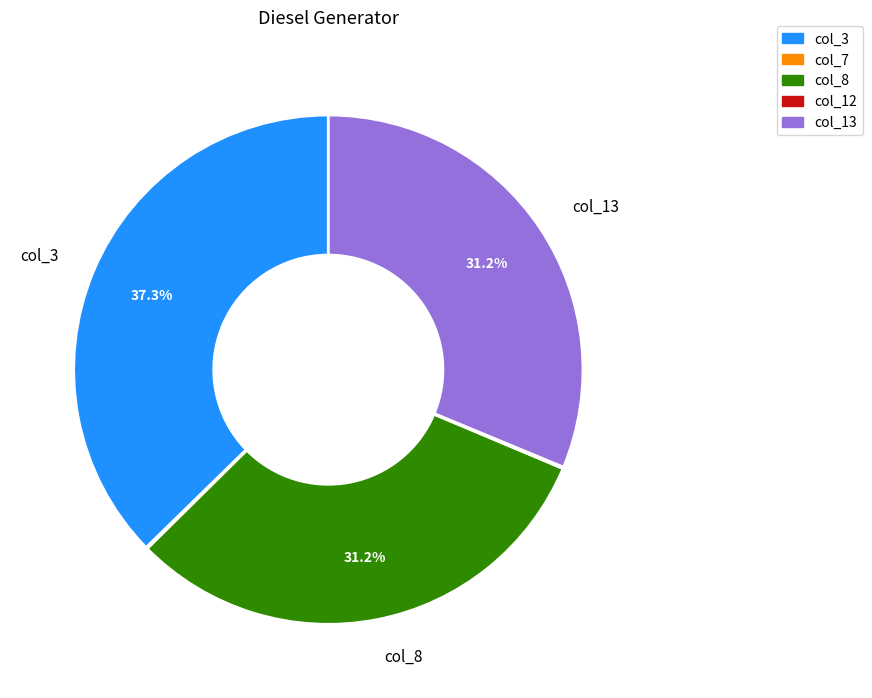

Is there any slice that represents more than half of the pie?

No